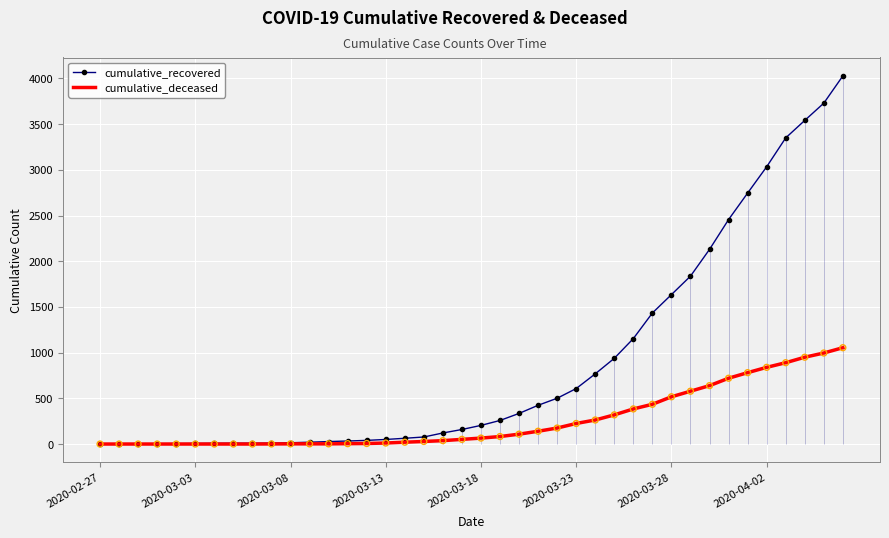

Which series contains the lowest Y value?

cumulative_deceased